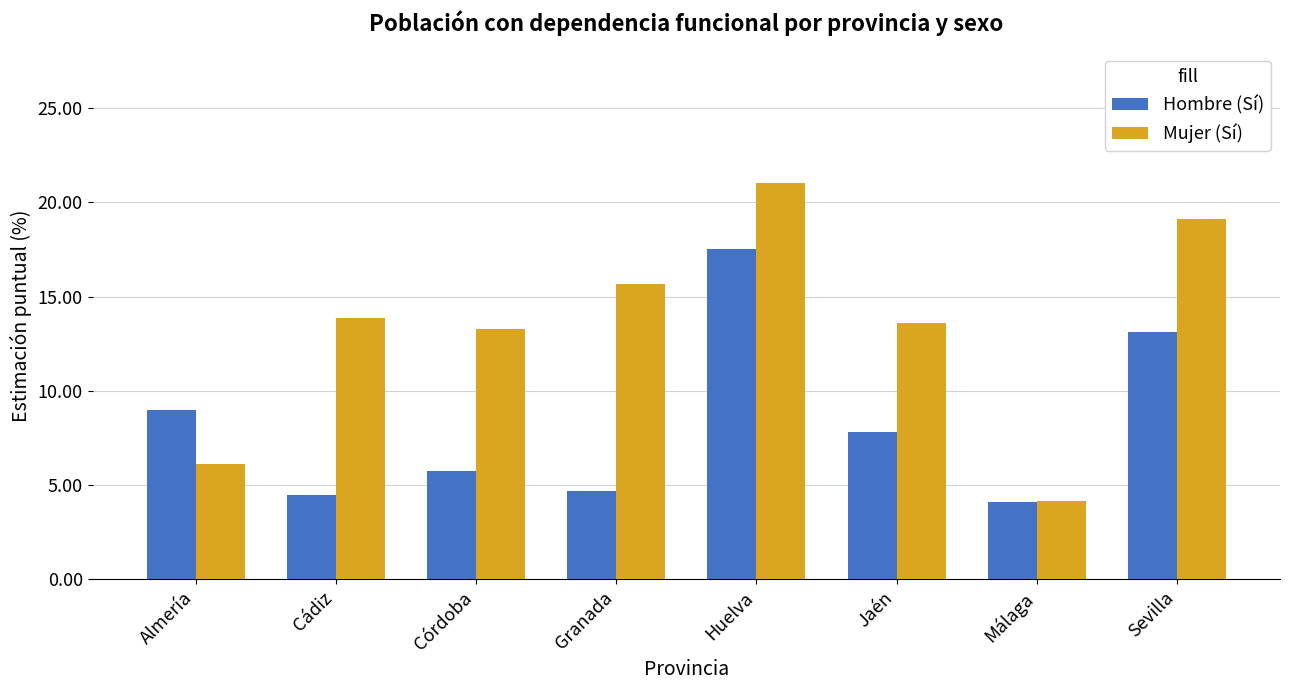

Which series has the largest total across all categories?

Mujer (Sí)